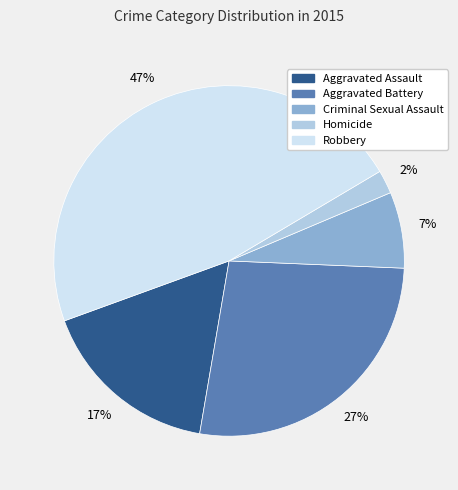

How many slices are in this pie chart?

5